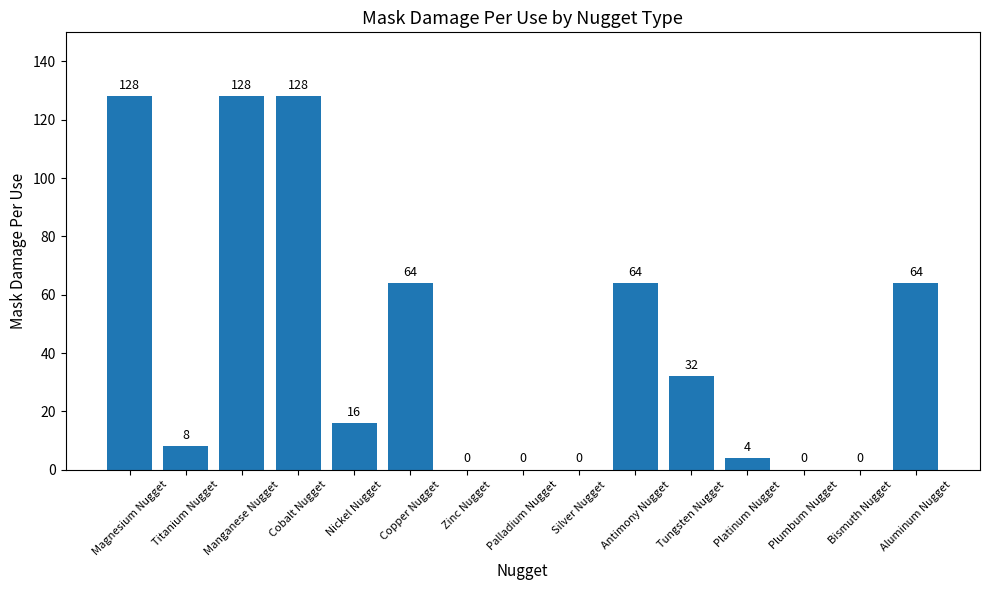

What is the sum of all values?

636